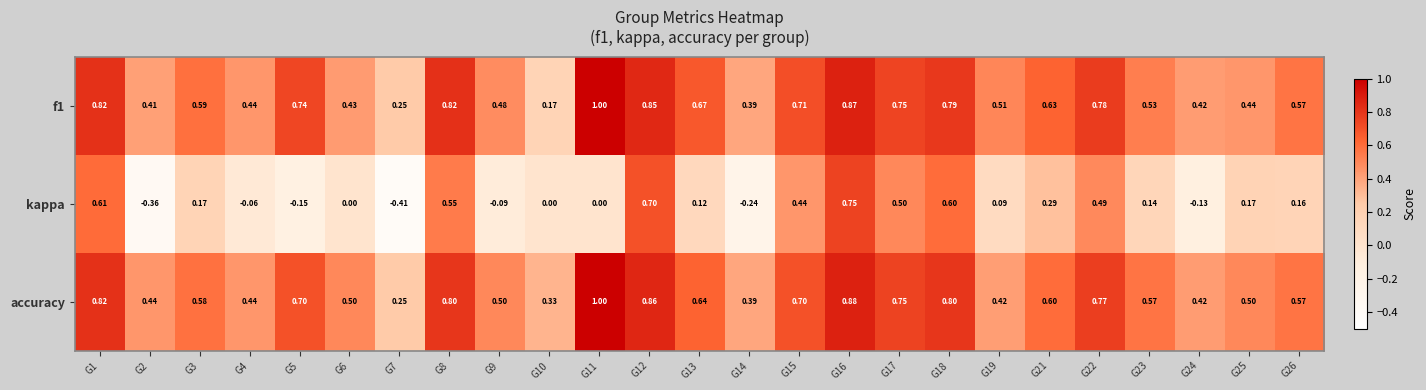

Is the value of accuracy at G1 greater than the value of kappa at G17?

Yes